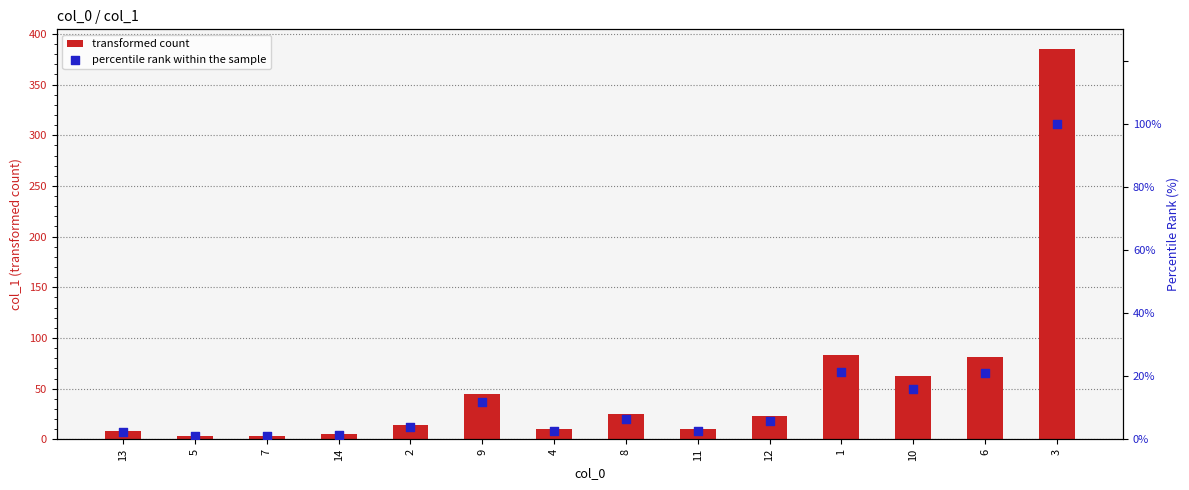

Is the value of transformed count at 13 greater than the value of percentile rank within the sample at 4?

Yes